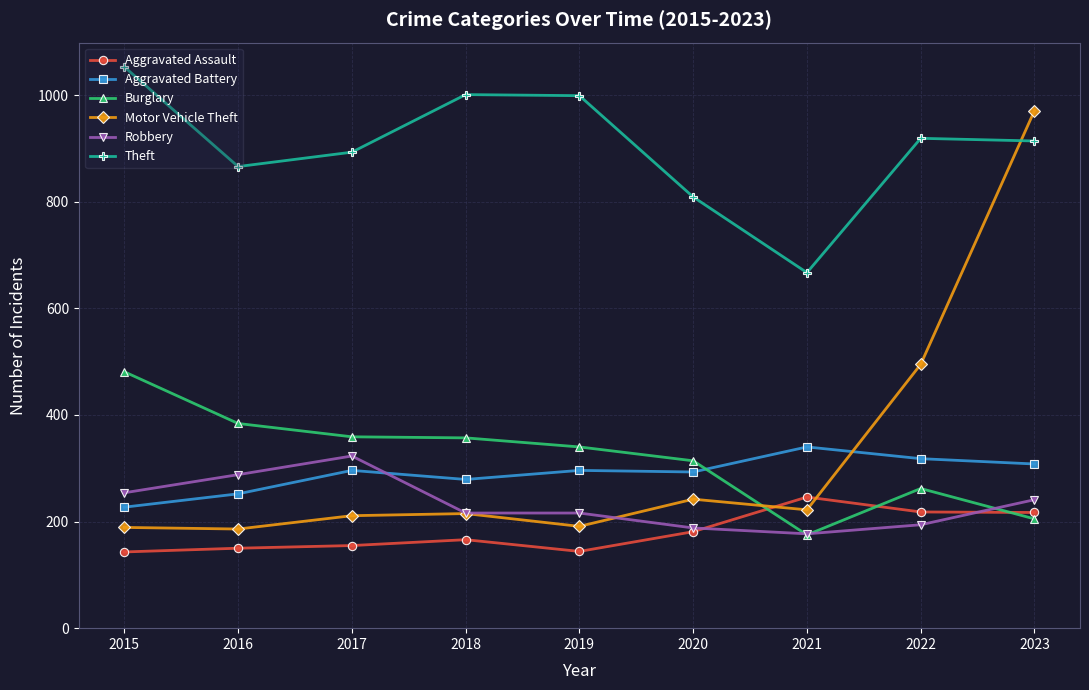

The Theft series shows 328 at 2017. True or false?

False